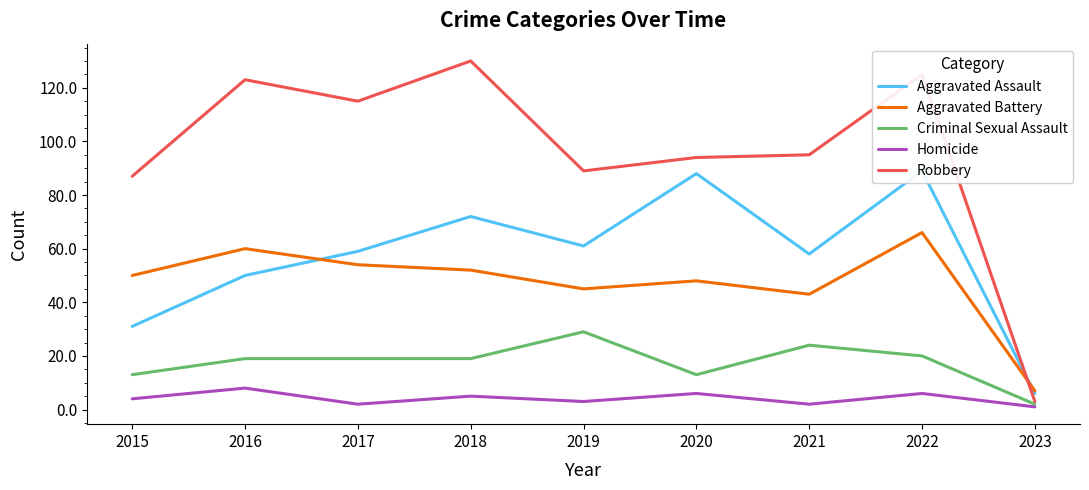

Reading left to right, transcribe all the data shown in this chart.

Aggravated Assault: 2015=31	2016=50	2017=59	2018=72	2019=61	2020=88	2021=58	2022=89	2023=6
Aggravated Battery: 2015=50	2016=60	2017=54	2018=52	2019=45	2020=48	2021=43	2022=66	2023=7
Criminal Sexual Assault: 2015=13	2016=19	2017=19	2018=19	2019=29	2020=13	2021=24	2022=20	2023=2
Homicide: 2015=4	2016=8	2017=2	2018=5	2019=3	2020=6	2021=2	2022=6	2023=1
Robbery: 2015=87	2016=123	2017=115	2018=130	2019=89	2020=94	2021=95	2022=125	2023=3